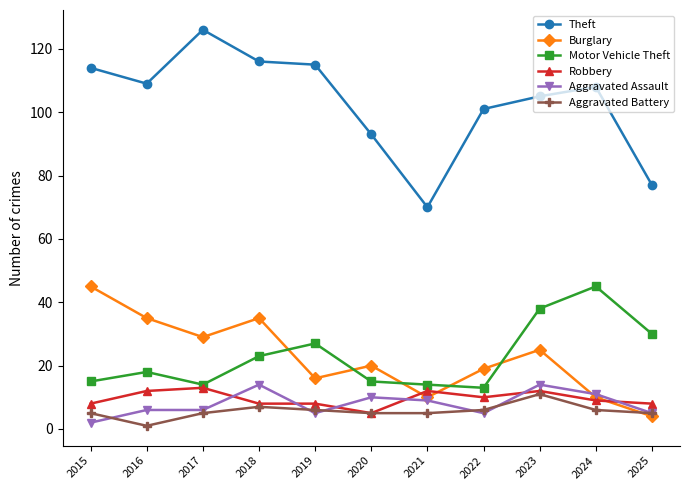

What is the value of the Aggravated Assault point at the 4th from the left?

14